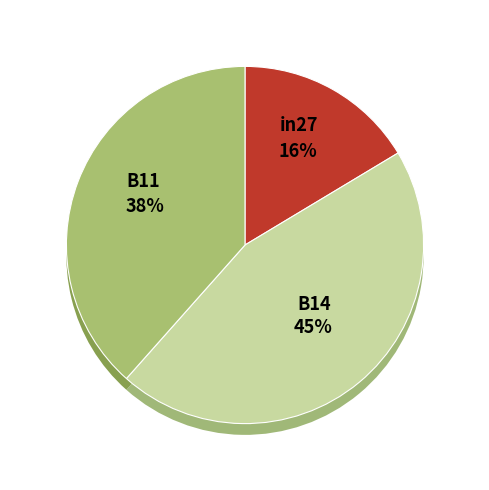

Rank the categories by value from highest to lowest.

B14, B11, in27